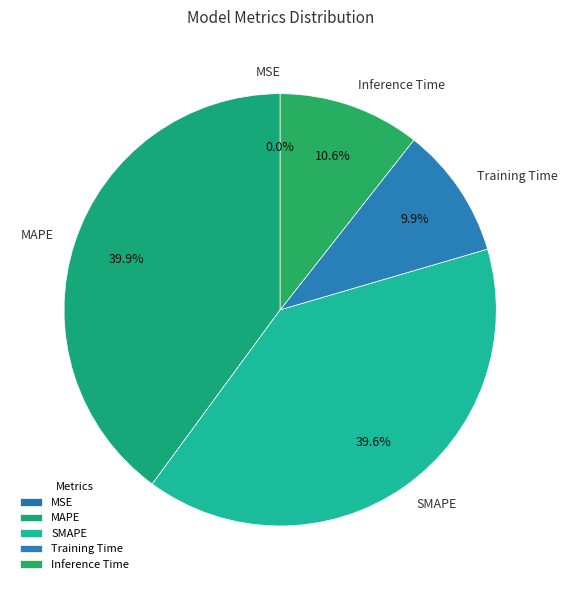

Is SMAPE the majority of the pie?

No